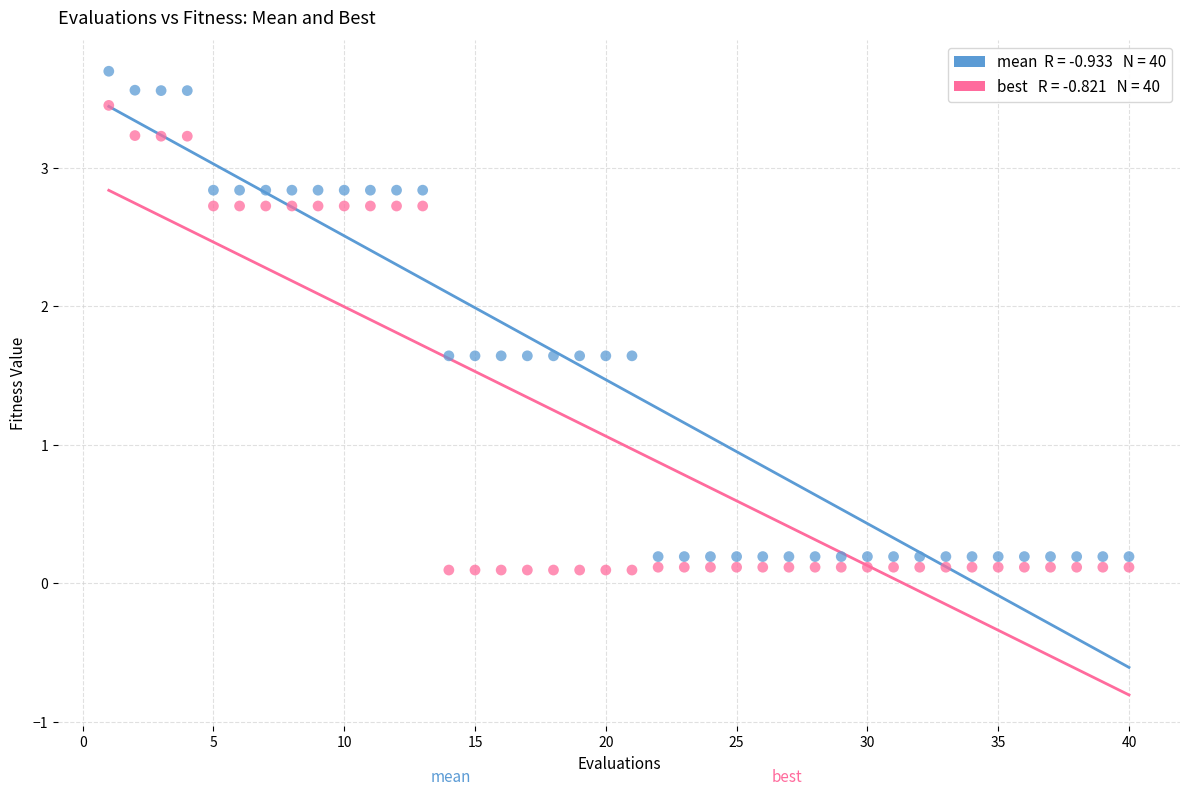

Across all data points, what is the range of Y values (max minus min)?

3.6